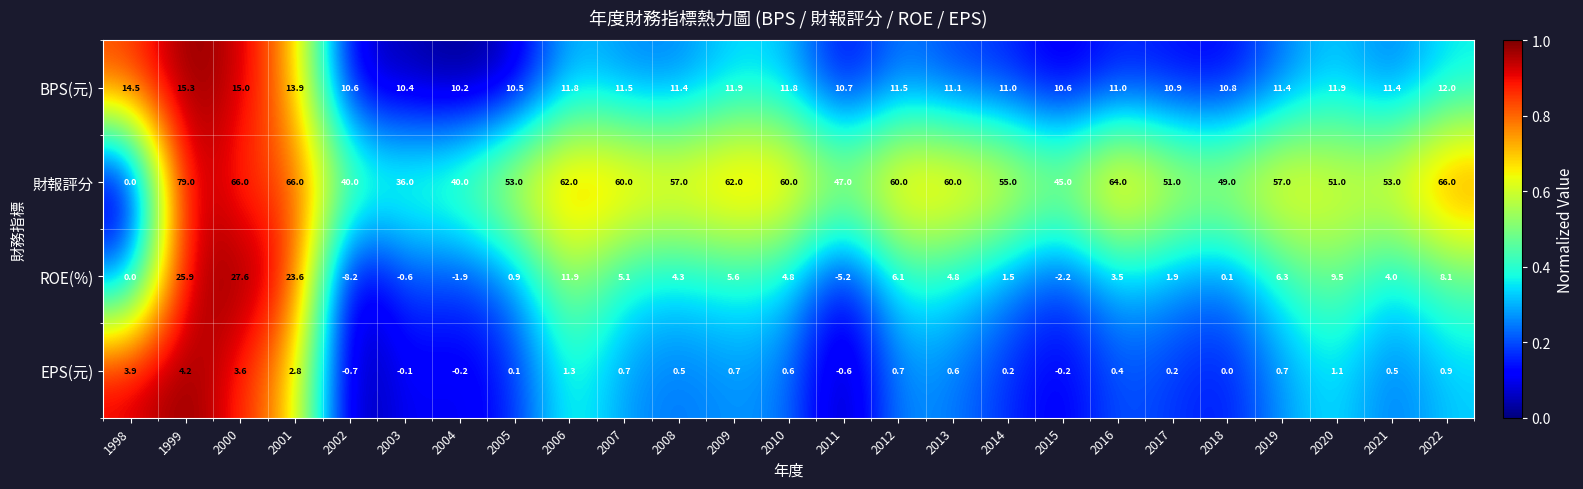

At 2002, list the series in order from smallest to largest.

ROE(%), EPS(元), BPS(元), 財報評分